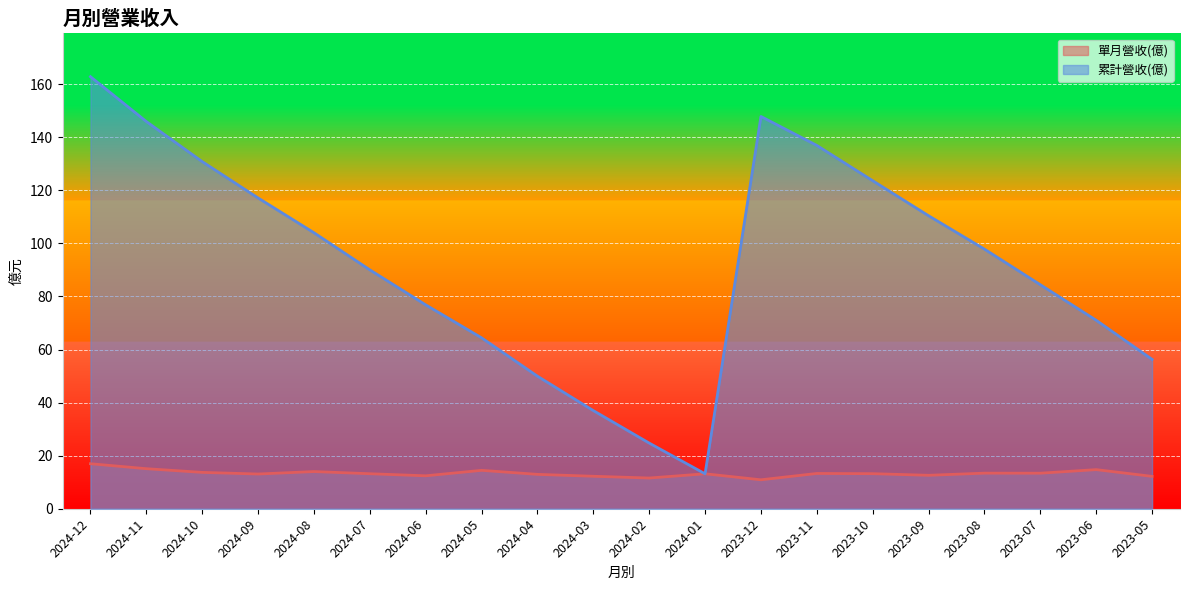

Where is 累計營收(億) nearest to the value 87?

2023-07